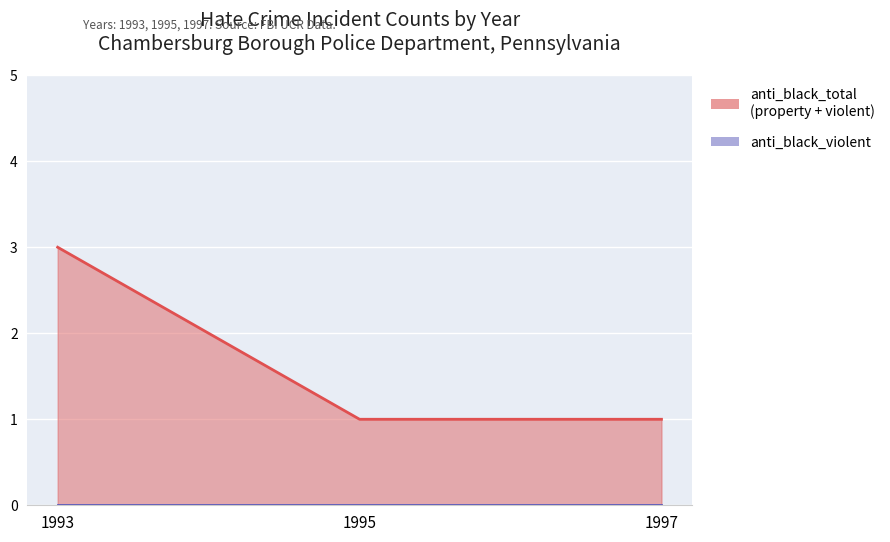

Reading left to right, transcribe all the data shown in this chart.

1993=3	1995=1	1997=1